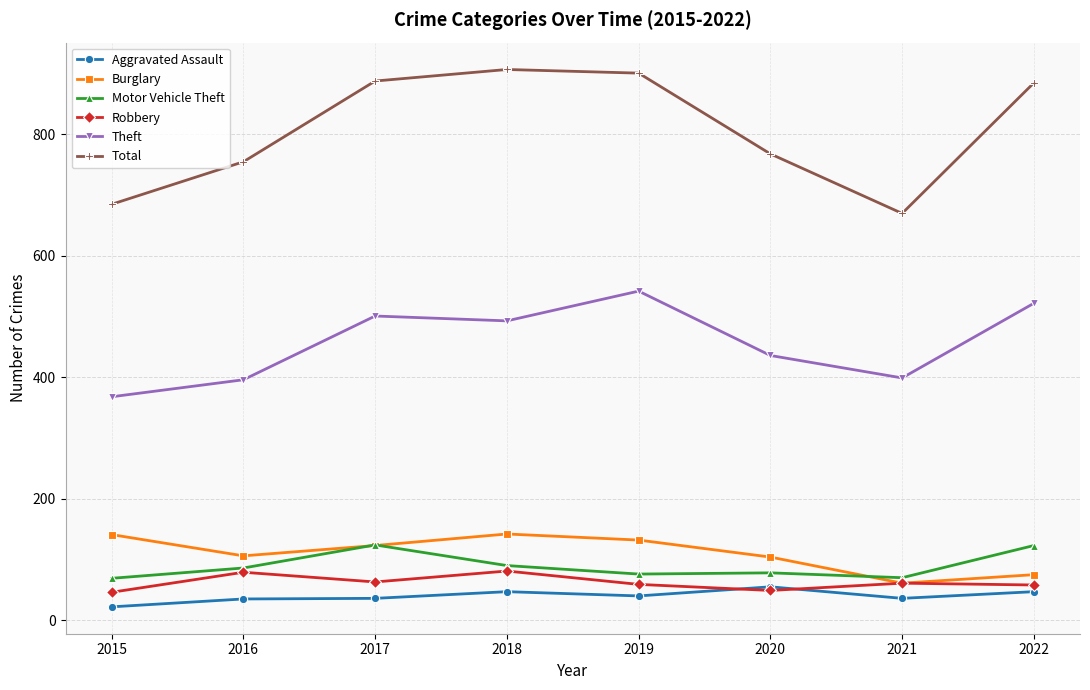

True or false: Total and Aggravated Assault intersect in this chart.

False